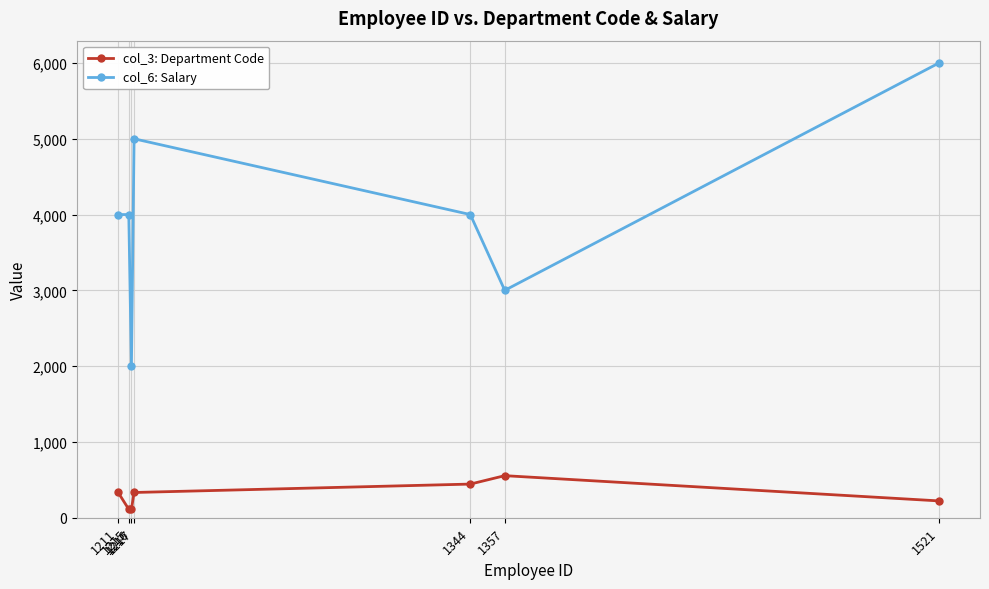

Reading right to left, list all the values displayed in this chart.

col_3: Department Code: 222	555	444	333	111	111	333
col_6: Salary: 6000	3000	4000	5000	2000	4000	4000